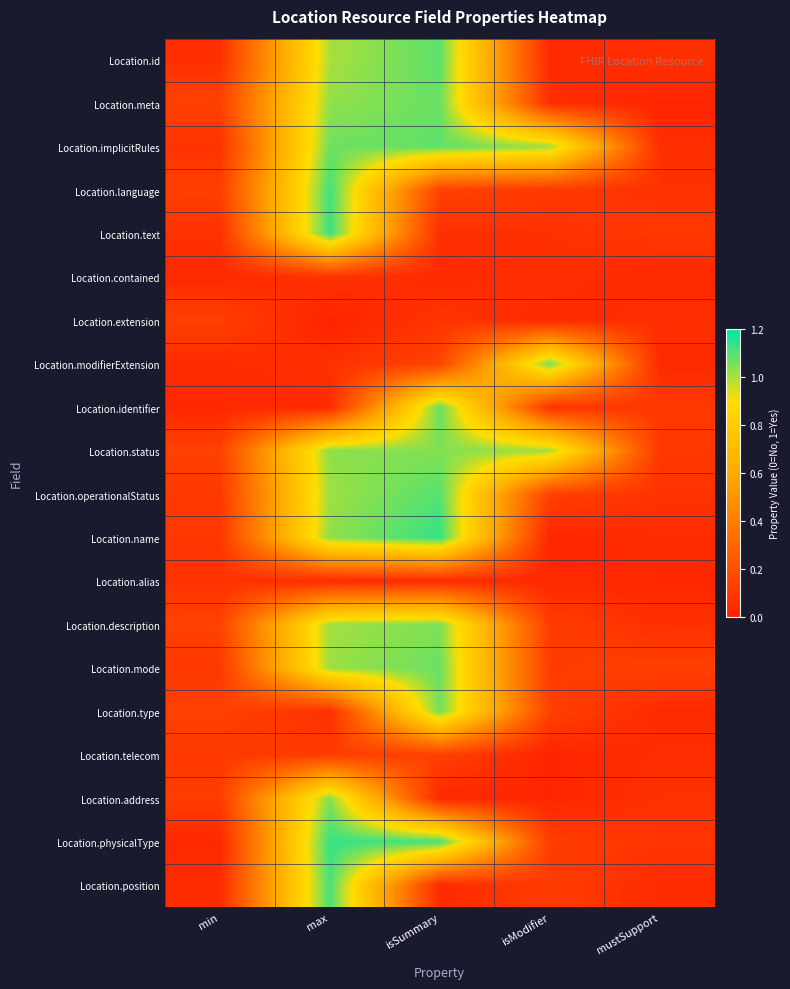

What is the maximum value shown in the chart?

1.1